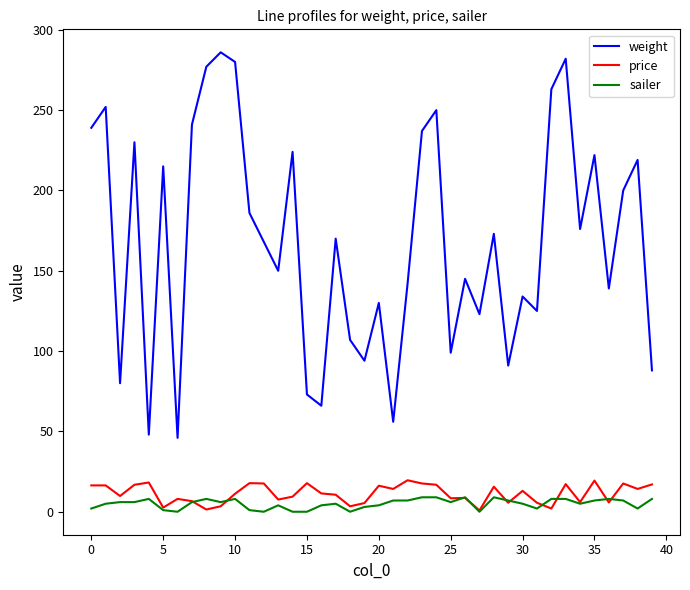

True or false: weight and price intersect in this chart.

False